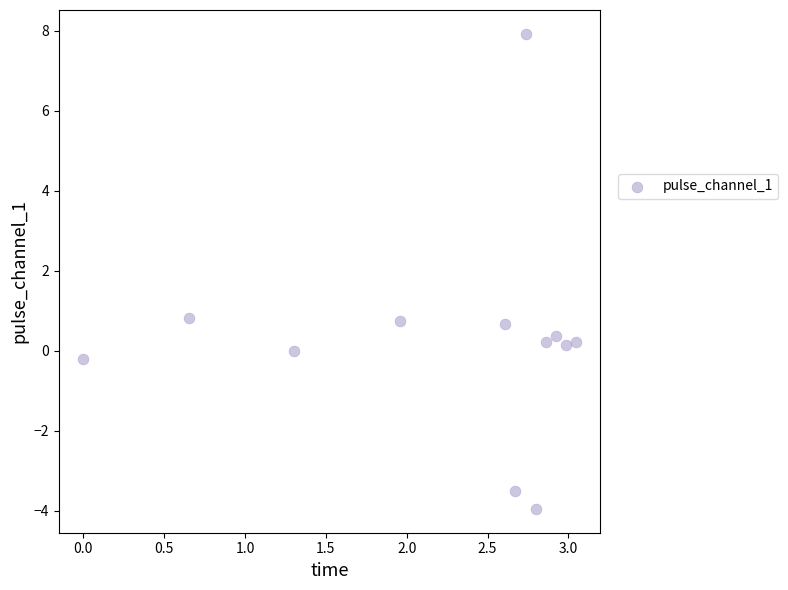

What is the range of Y values (max minus min)?

11.9